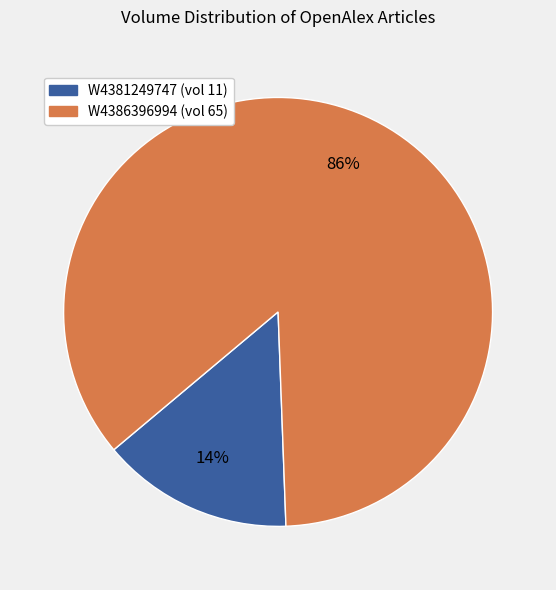

Rank the categories by value from highest to lowest.

W4386396994, W4381249747